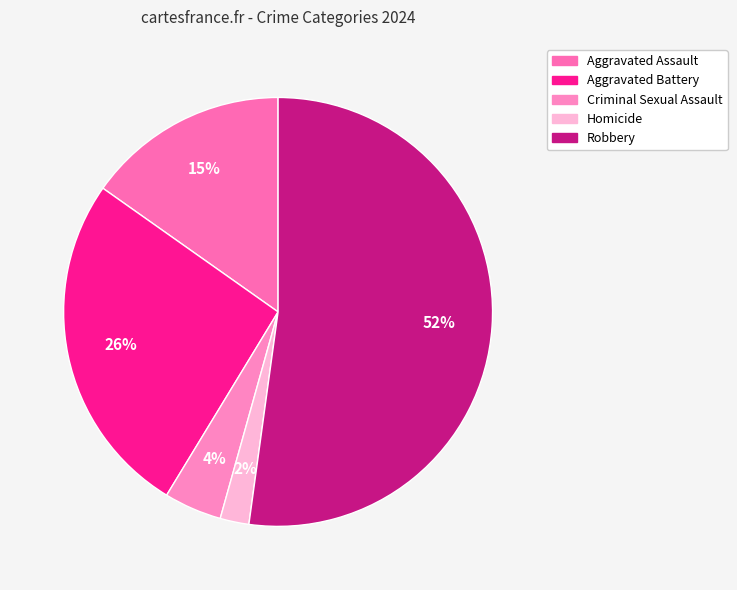

Which has a higher value, Aggravated Assault or Criminal Sexual Assault?

Aggravated Assault